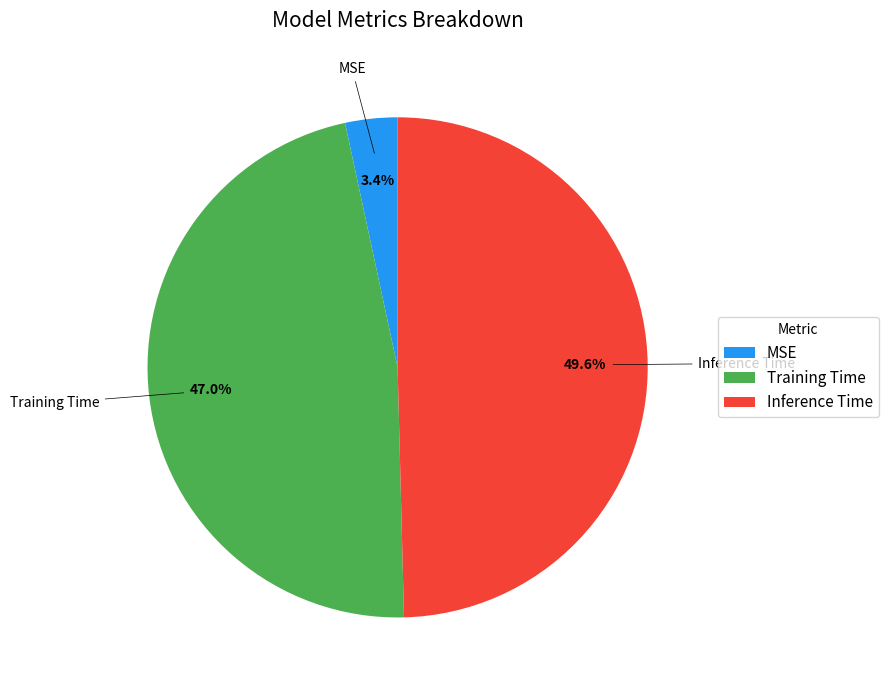

The Training Time slice represents 47% of the pie. True or false?

True